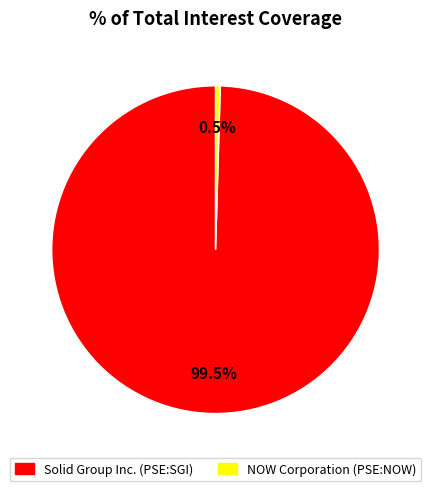

Between NOW Corporation (PSE:NOW) and Solid Group Inc. (PSE:SGI), which is larger?

Solid Group Inc. (PSE:SGI)